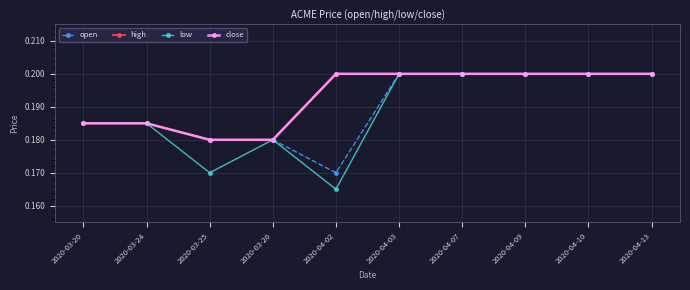

What position from the right is 2020-04-09?

3